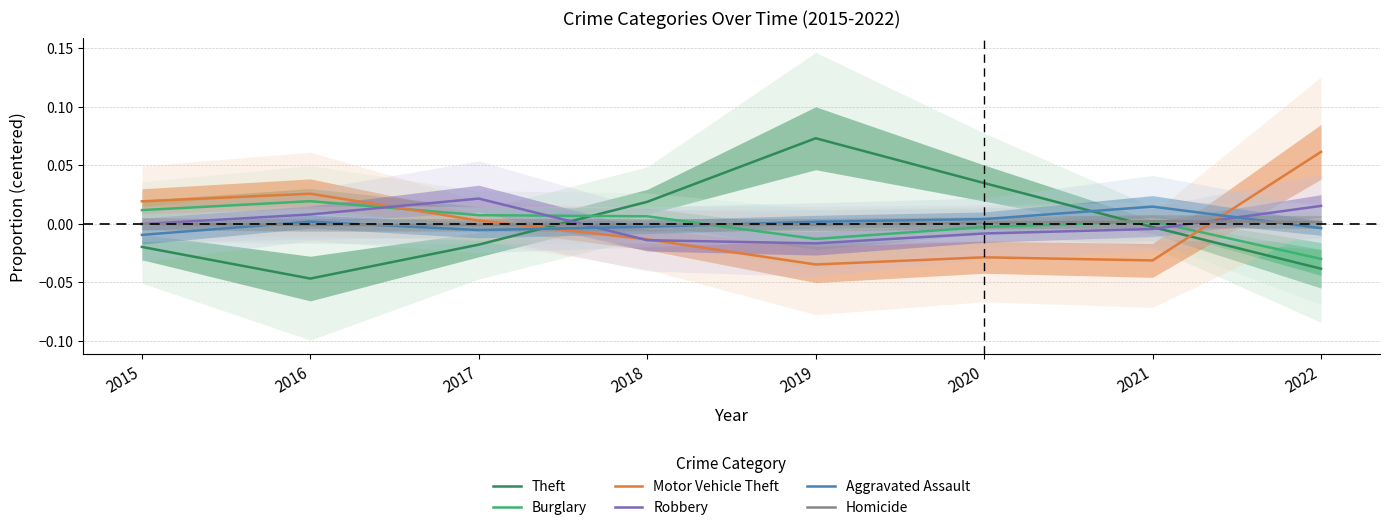

Is it true that Burglary equals -0.0 at 2019?

False